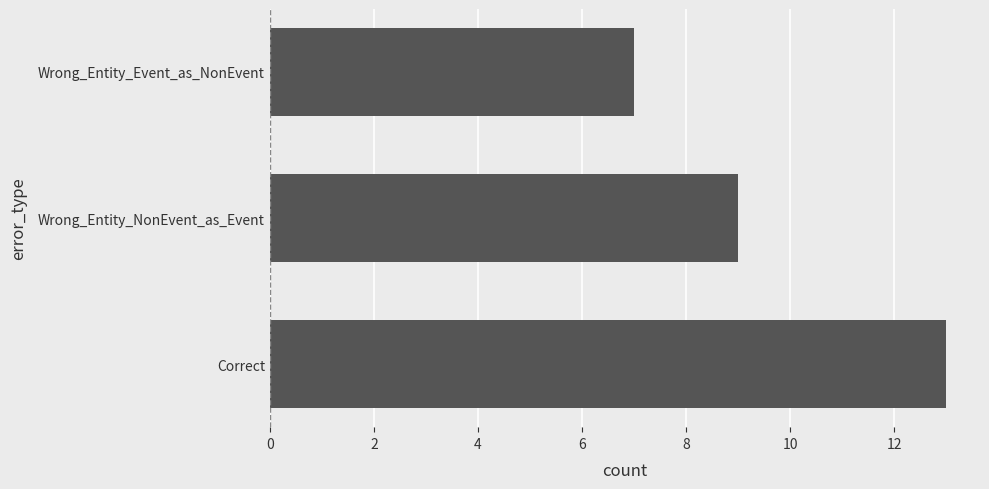

What is the maximum value shown in the chart?

13